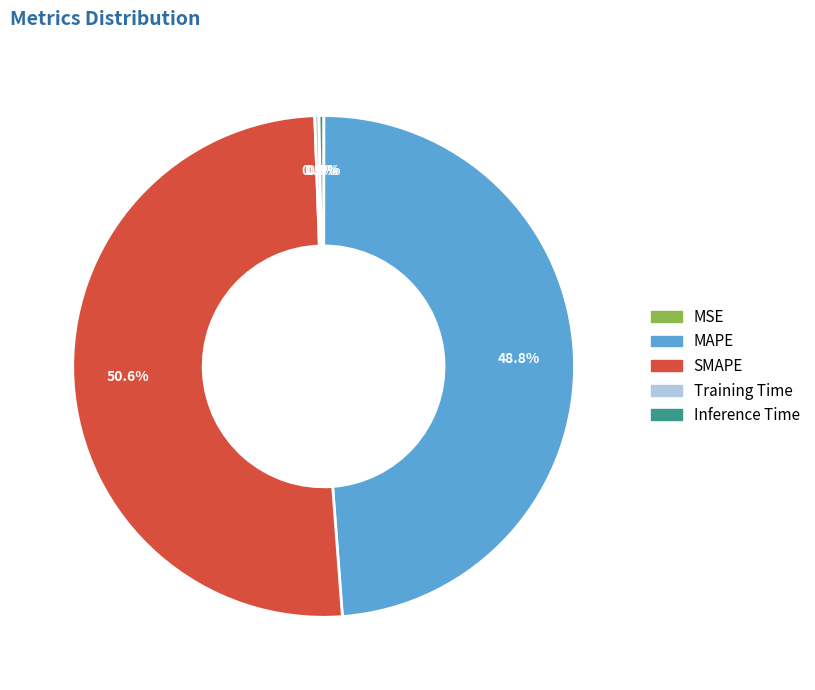

What percentage is NOT represented by SMAPE?

49.4%